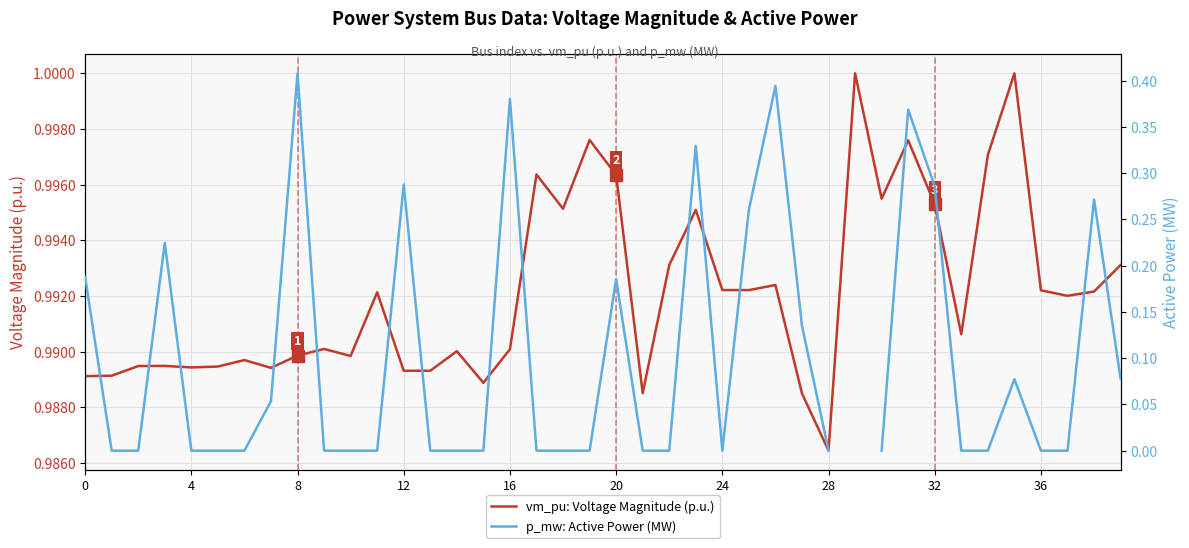

Between 13 and 33, which is larger?

33